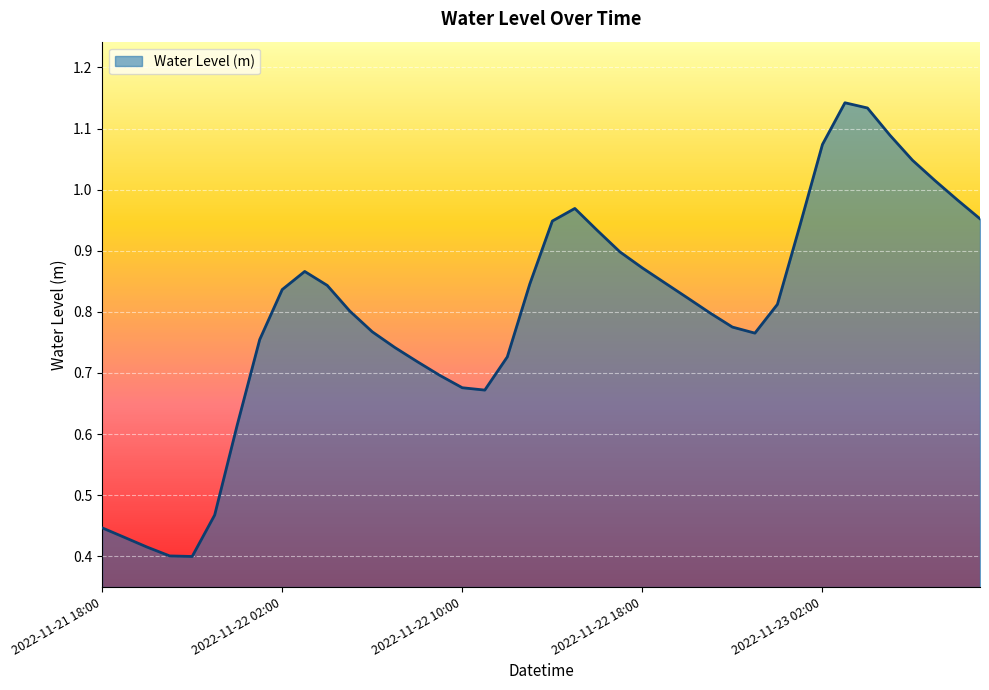

At which category does the chart reach its peak across all series?

2022-11-23 03:00